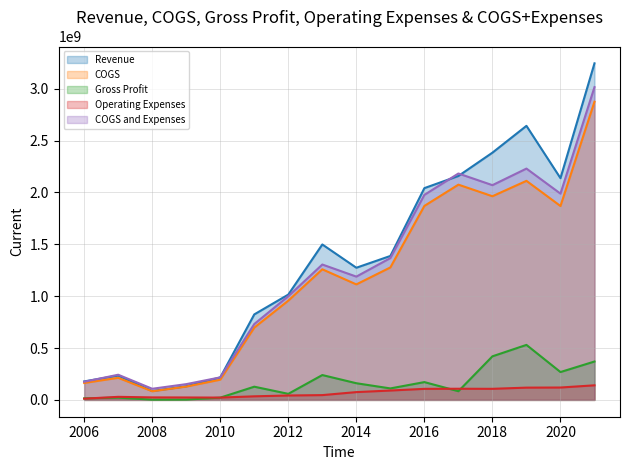

How many values in the Operating Expenses series are below 75105000?

8